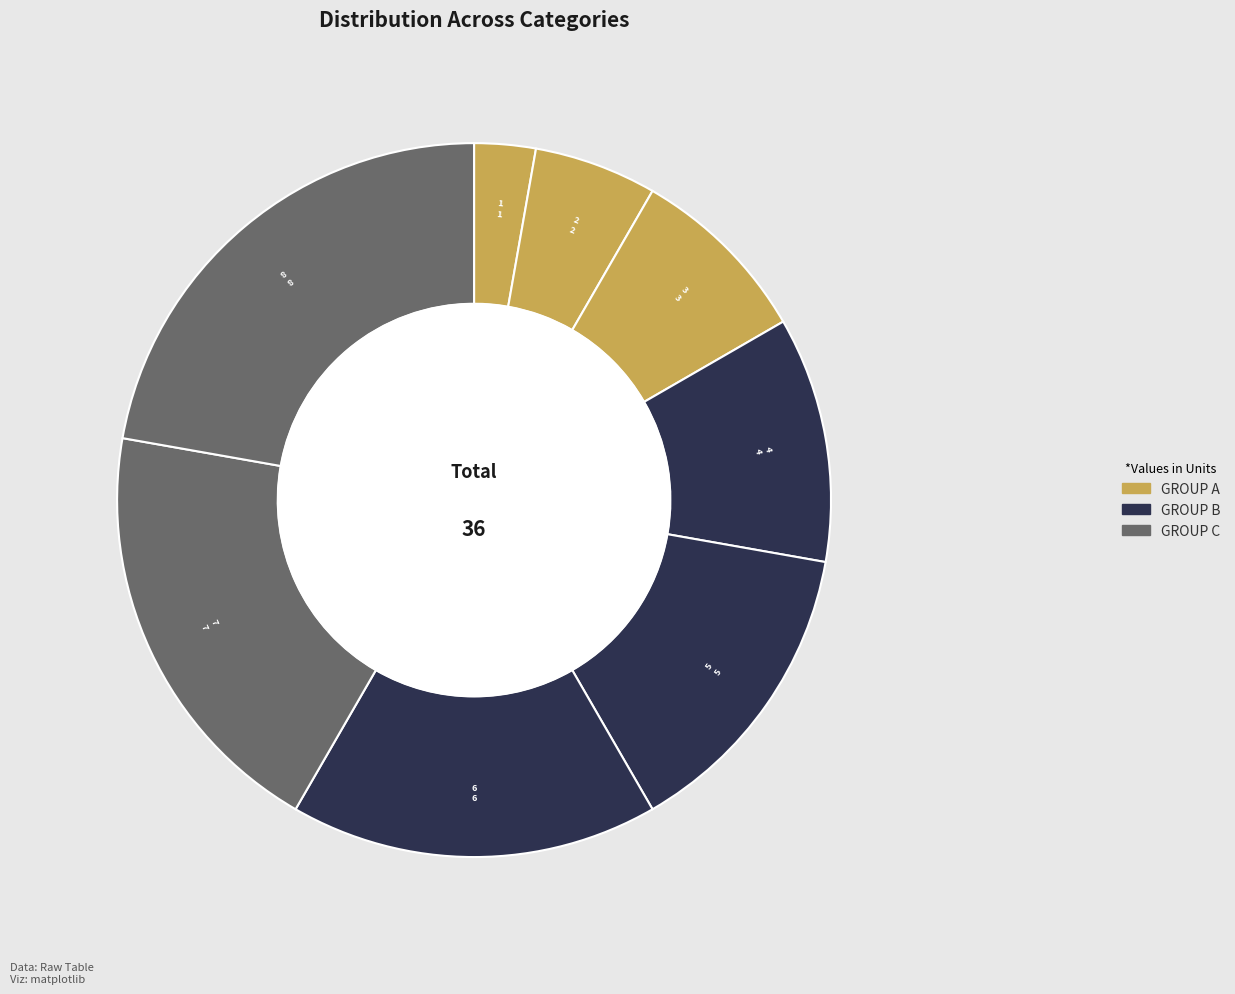

How many slices are in this pie chart?

8